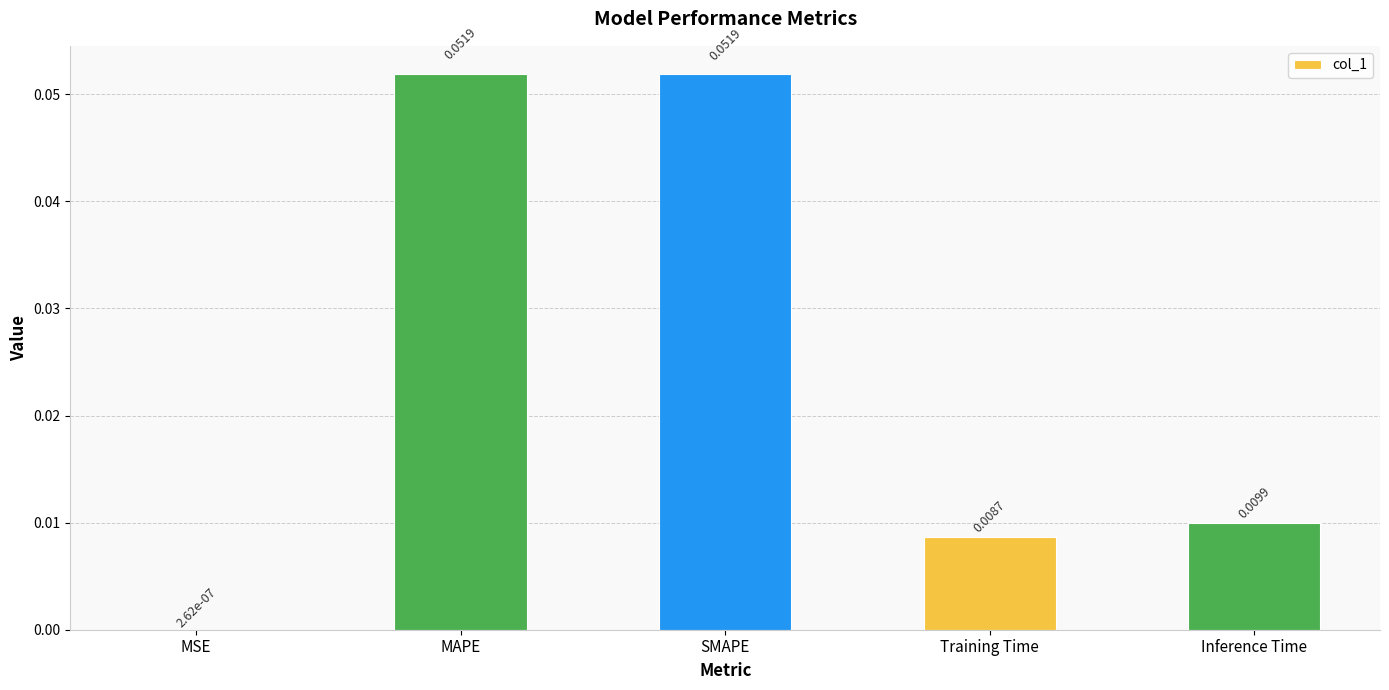

Is it true that the value at MAPE is 0.0?

False